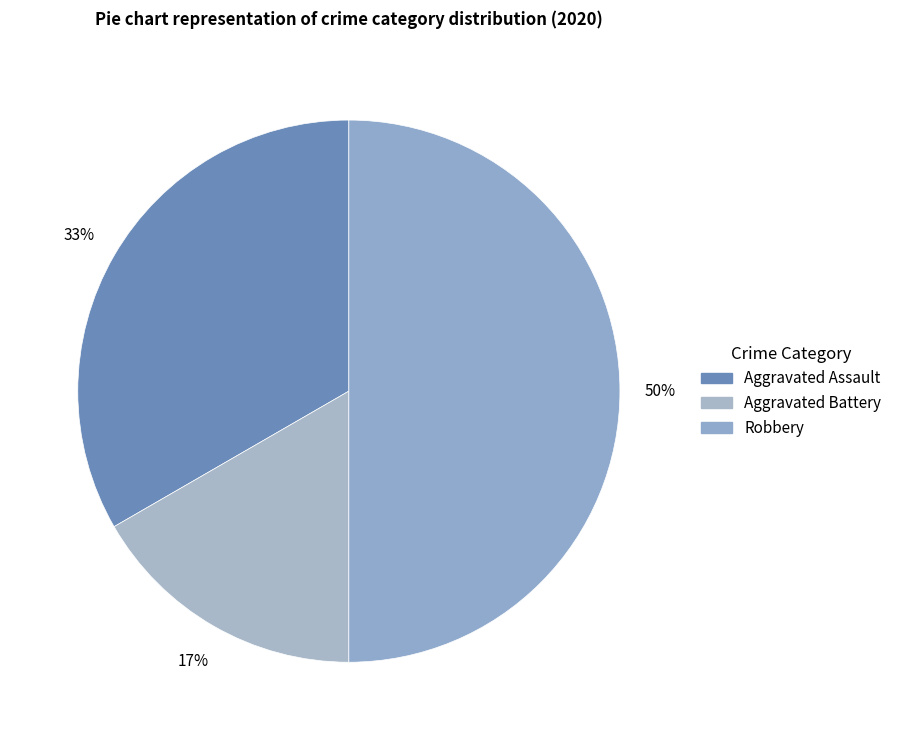

Combined, do Aggravated Assault and Robbery account for over 50%?

Yes